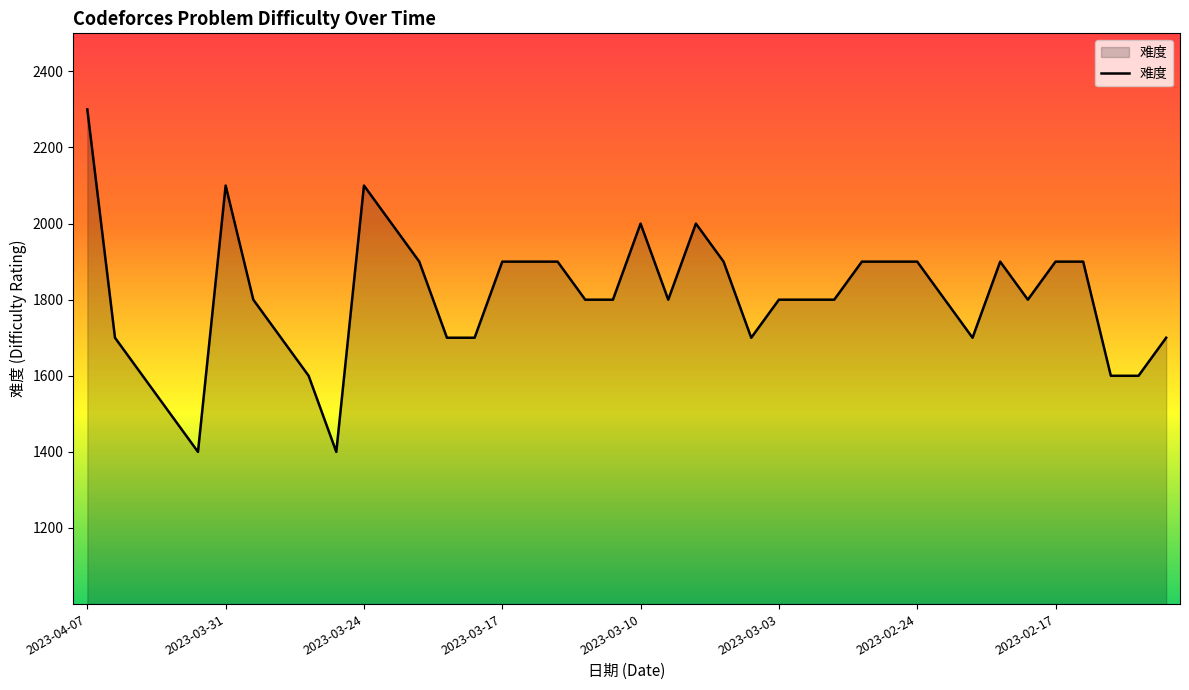

What is the smallest value displayed?

1400